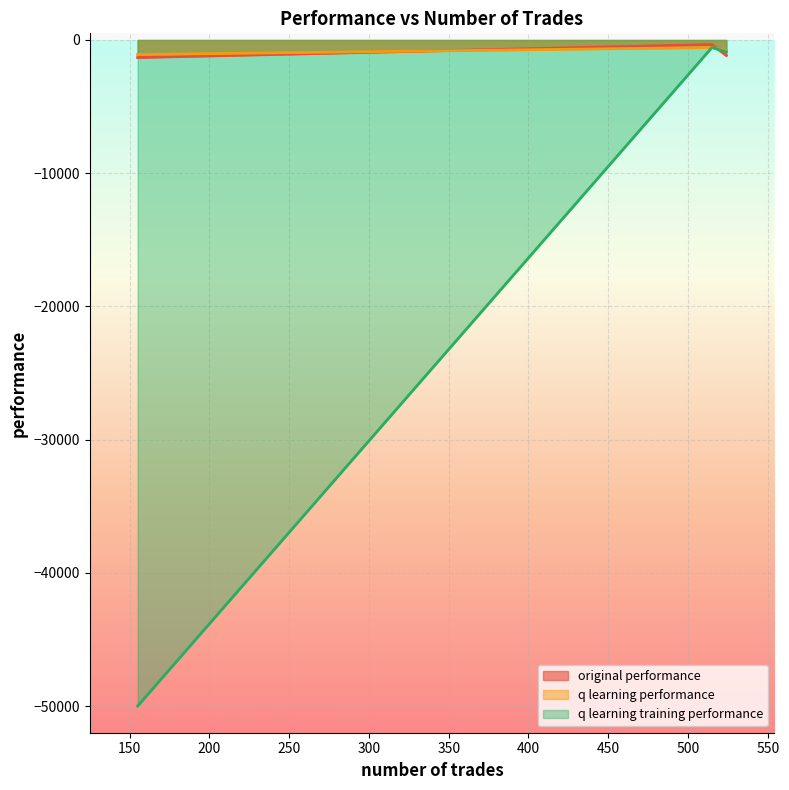

How many values in the q learning training performance series are below -894?

2